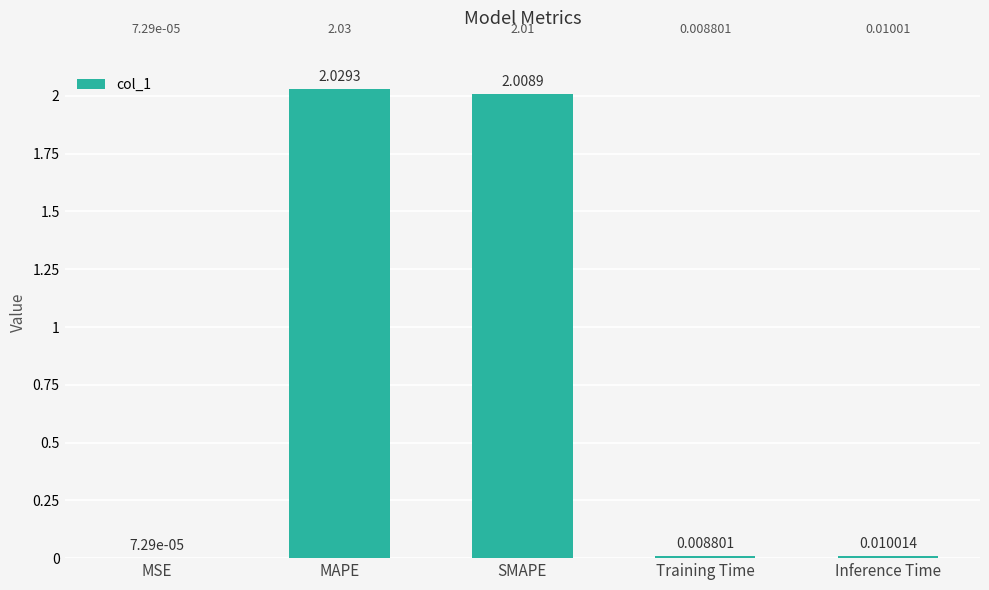

Which label corresponds to the largest value in the chart?

MAPE